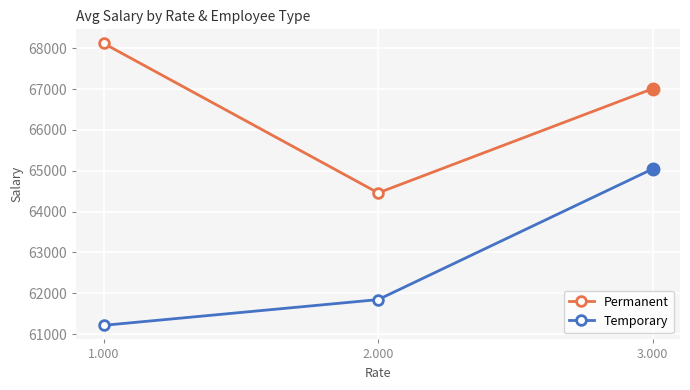

The value of Temporary at 3.000 is 65042.6. True or false?

True